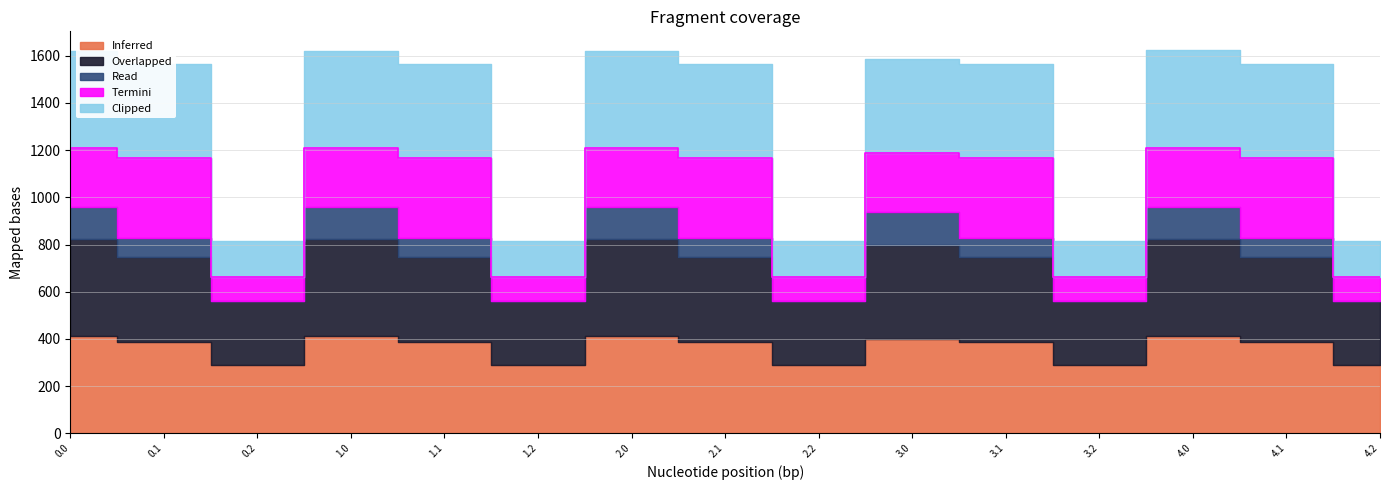

What is the difference between the second highest and minimum values in the Clipped series?

259.9